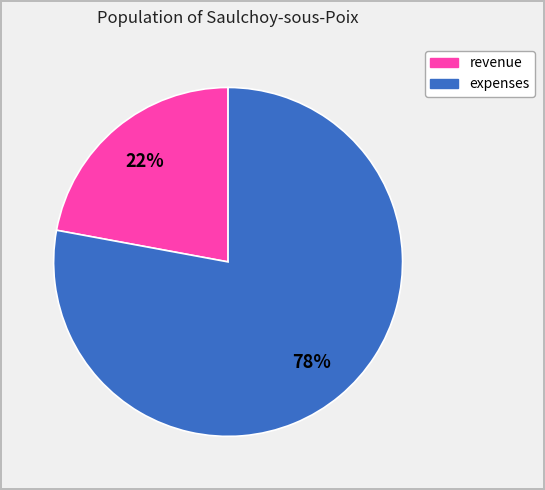

Is there any slice that represents more than half of the pie?

Yes